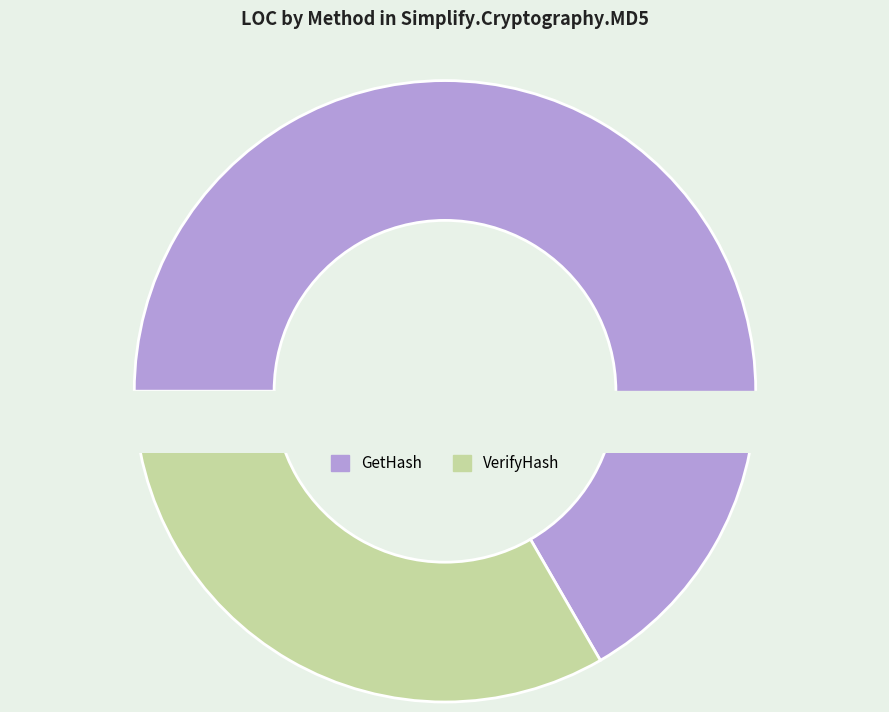

Which slice is the smallest?

VerifyHash